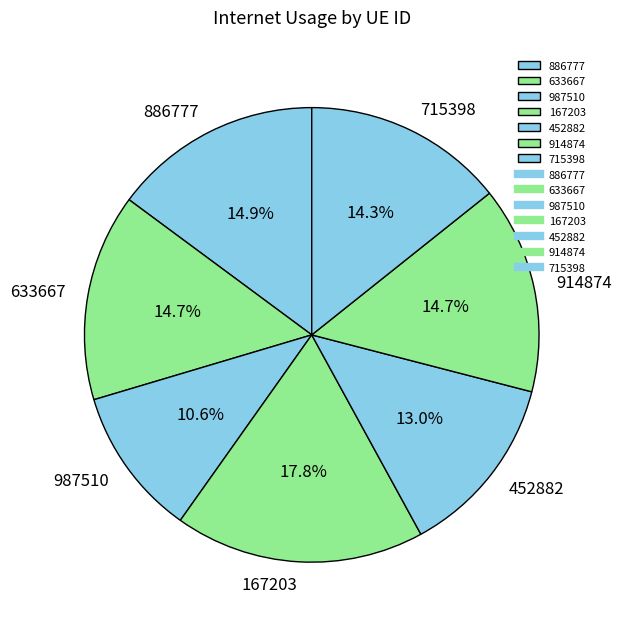

To the nearest percent, what is the average slice percentage?

14%